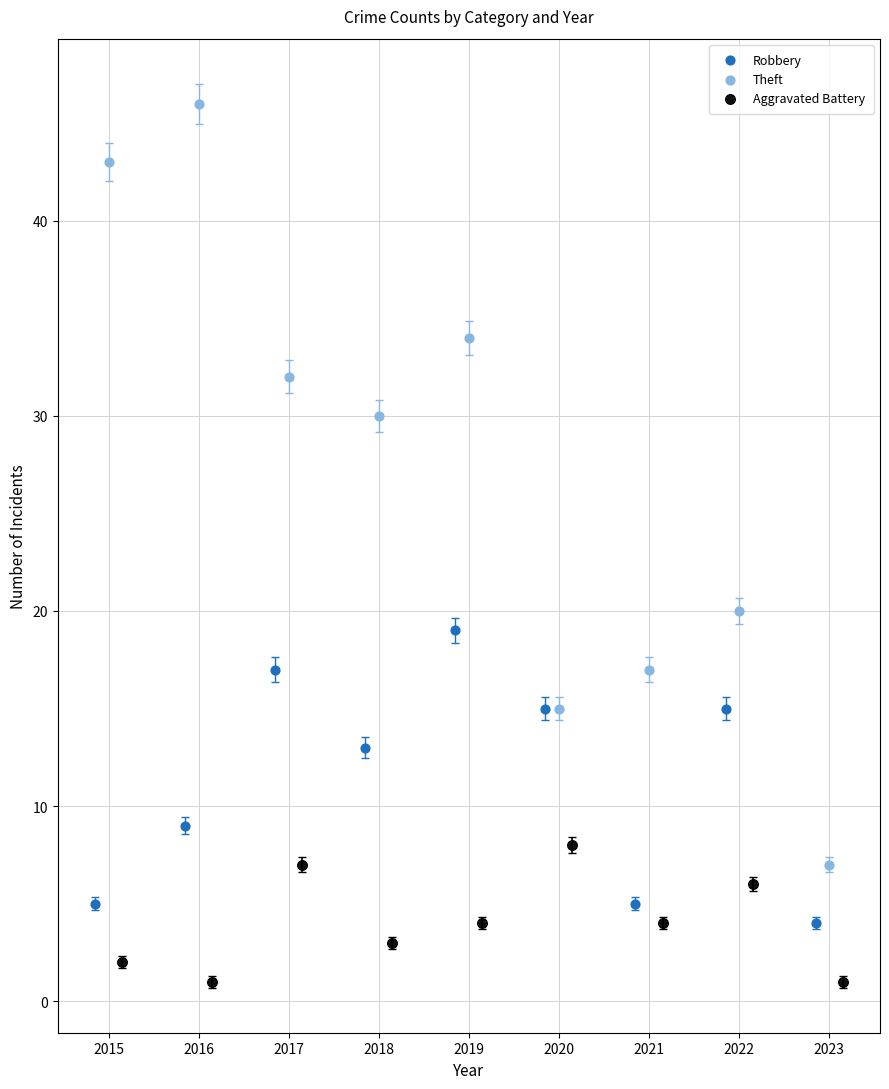

Which series has the largest Y range (max minus min)?

Theft